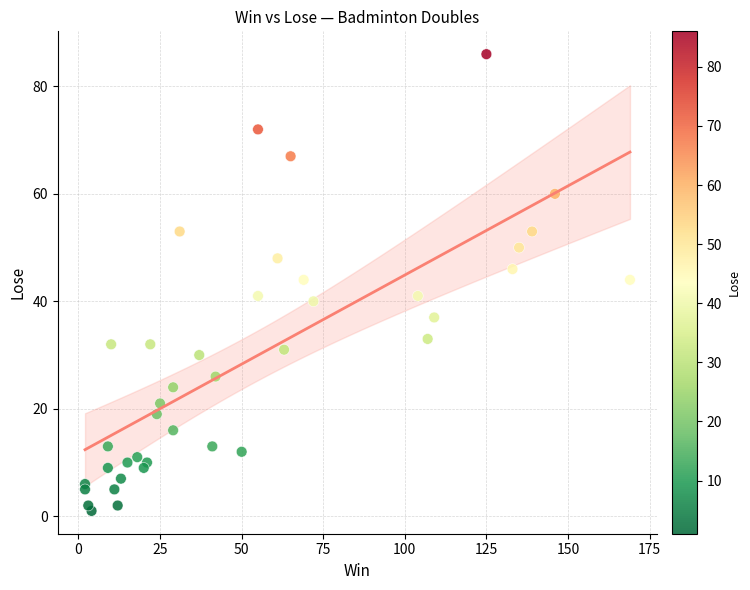

What is the range of Y values (max minus min)?

85